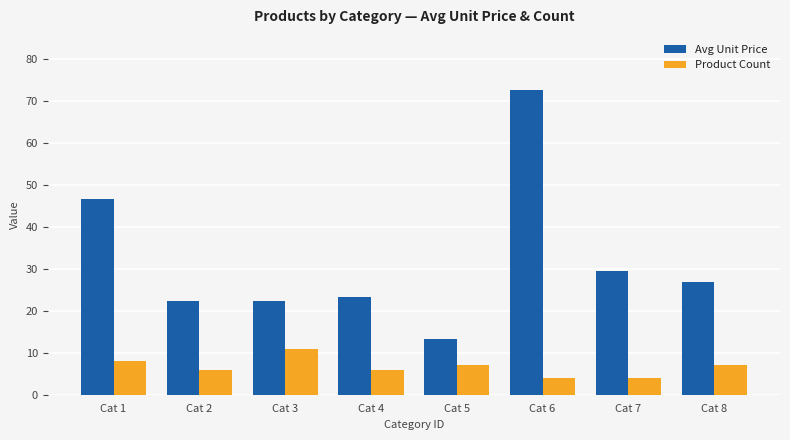

Which category has the highest value in the Product Count series?

Cat 3